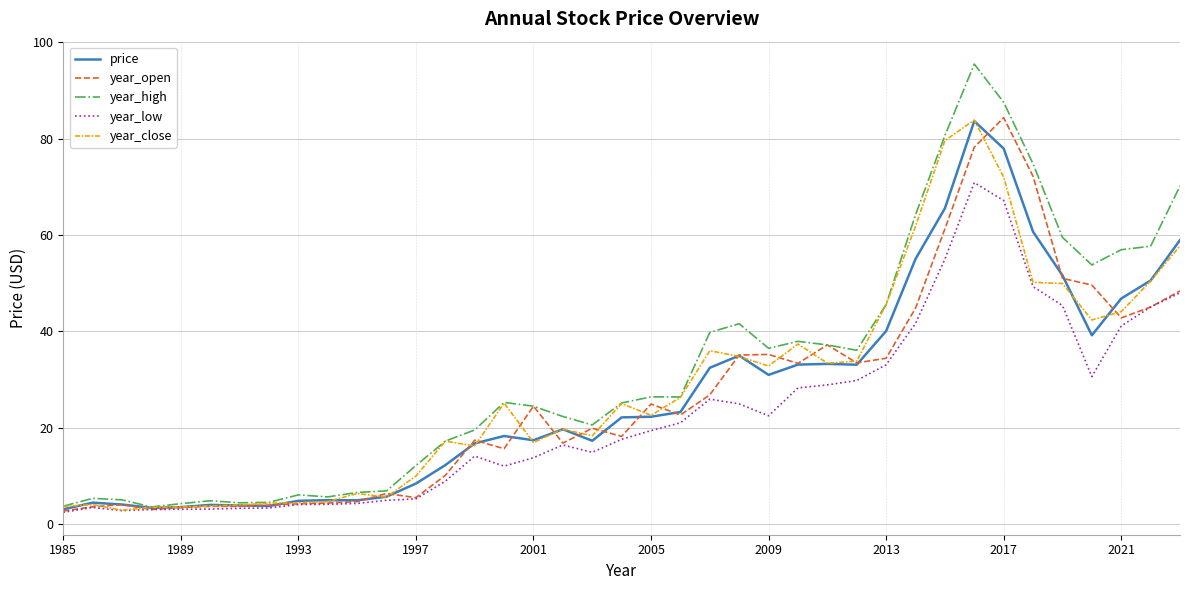

What are all the series names shown in the legend?

price, year_open, year_high, year_low, year_close